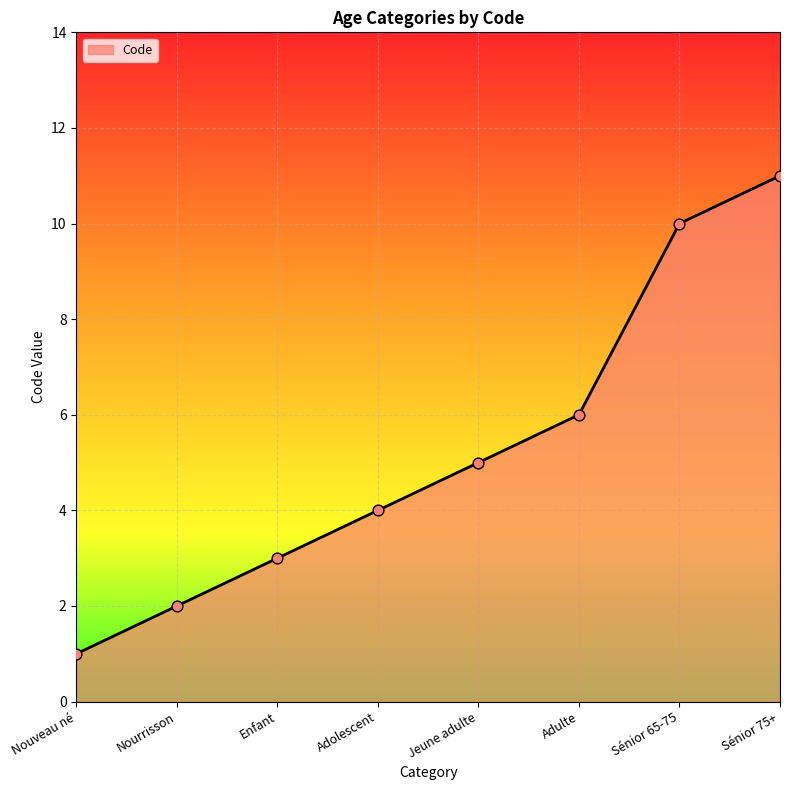

What is the ratio of the value at Adolescent to the value at Jeune adulte?

0.8